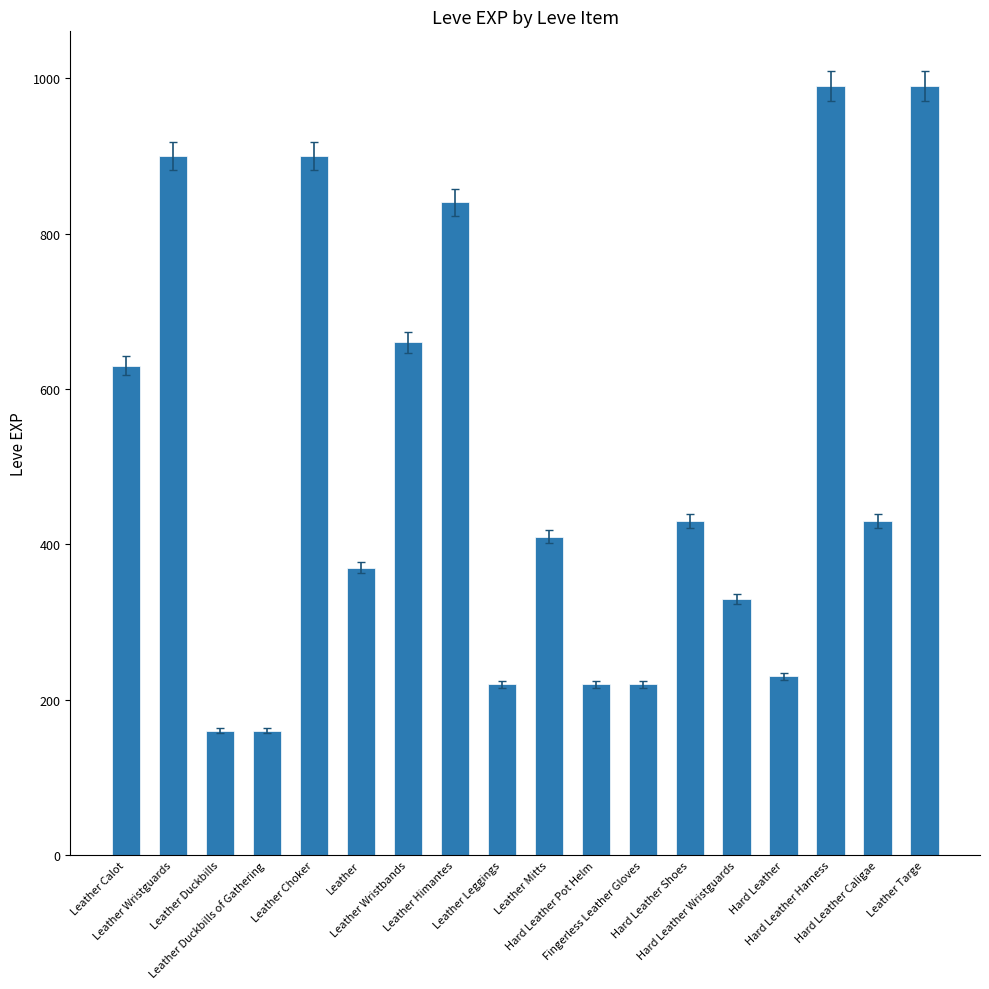

Does the chart contain any negative values?

No